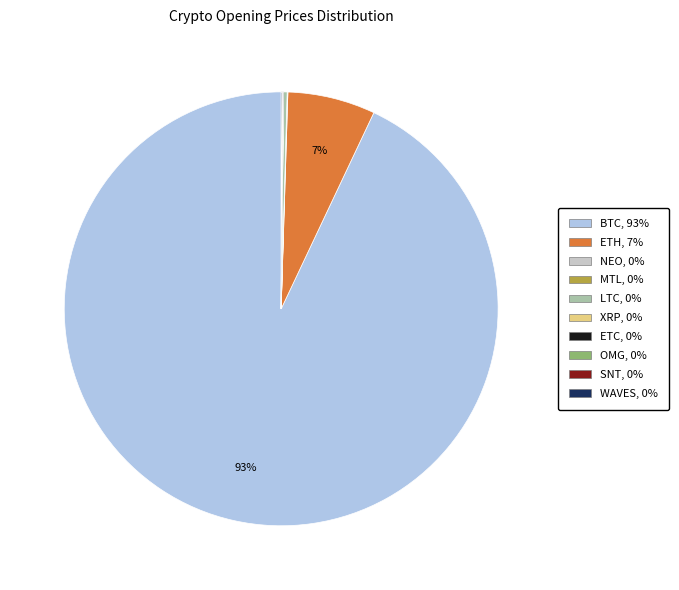

Does BTC account for over 50% of the chart?

Yes